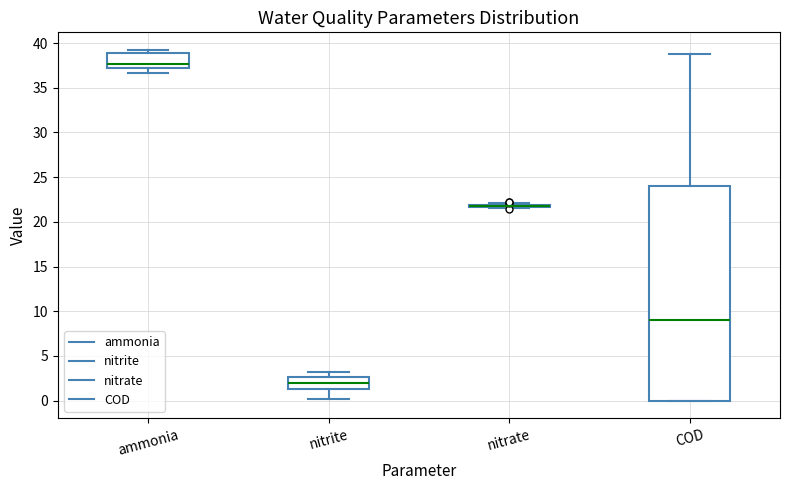

Where does the lower whisker of the box for nitrite end on the y-axis? The values are not printed on the chart, so give them approximately, as read against the axis.

0.0